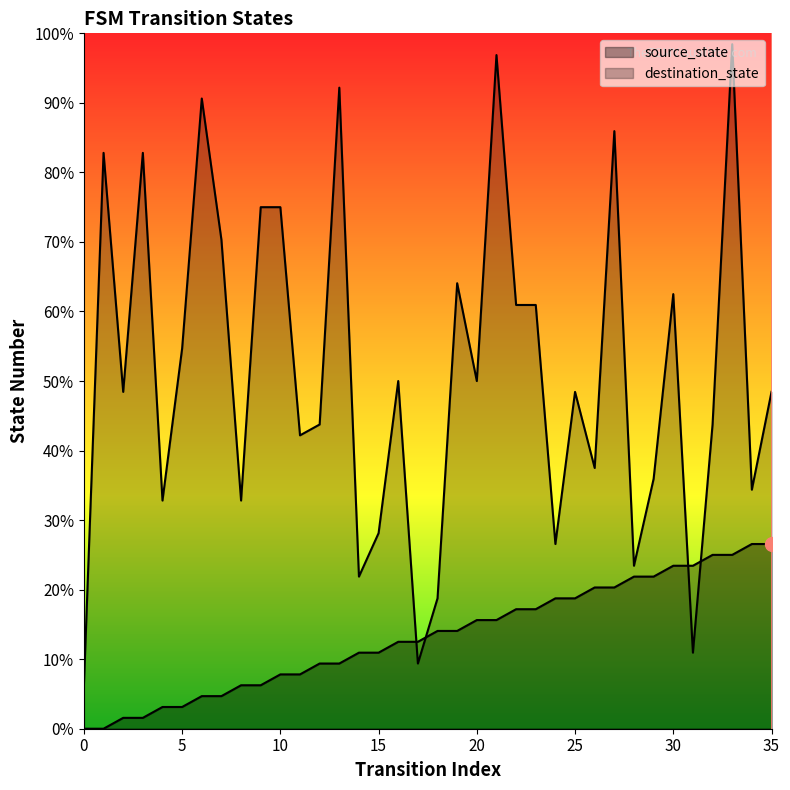

Reading left to right, extract all data points from this chart.

source_state: 0	0	1	1	2	2	3	3	4	4	5	5	6	6	7	7	8	8	9	9	10	10	11	11	12	12	13	13	14	14	15	15	16	16	17	17
destination_state: 4	53	31	53	21	35	58	45	21	48	48	27	28	59	14	18	32	6	12	41	32	62	39	39	17	31	24	55	15	23	40	7	28	63	22	31